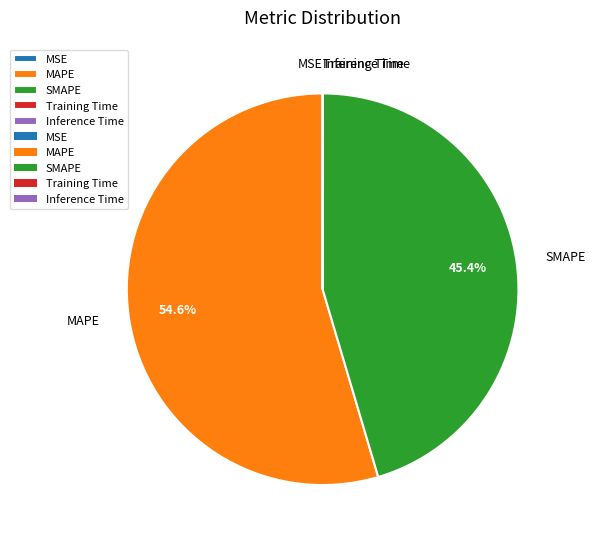

What percentage is NOT represented by SMAPE?

54.6%